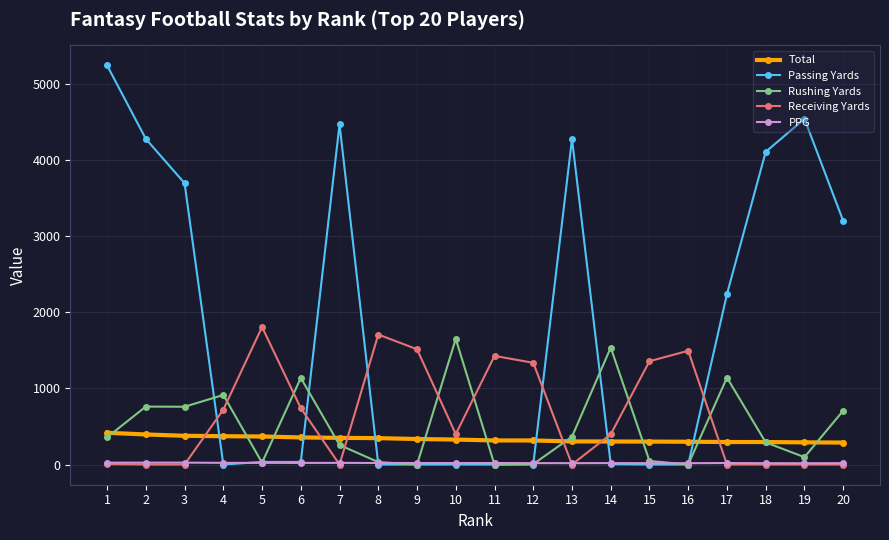

What is the value of the Total point at the 16th from the left?

299.6